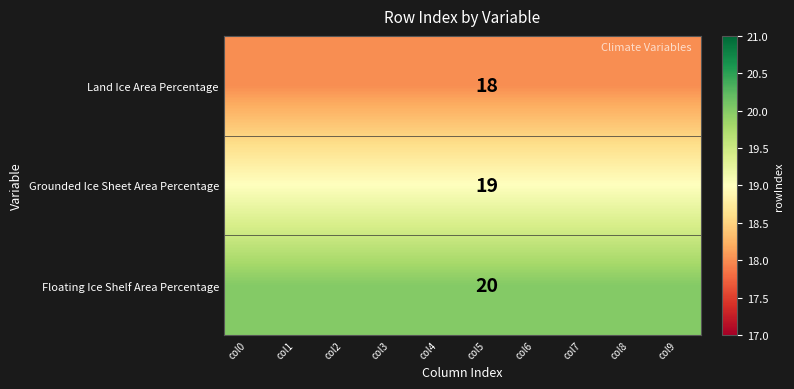

Rank the series at col5 from lowest to highest value.

Land Ice Area Percentage, Grounded Ice Sheet Area Percentage, Floating Ice Shelf Area Percentage